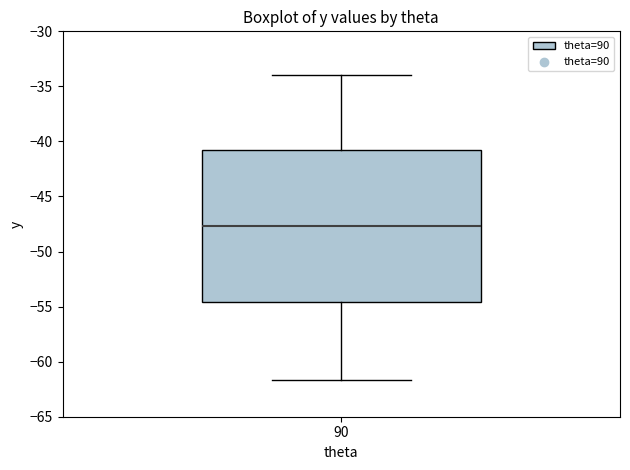

Read this box plot against the y-axis: the position of the median line, the range covered by the box, and the ends of both whiskers. The values are not printed on the chart, so give them approximately, as read against the axis.

median -47.5, box -54.5 to -41.0, whiskers -61.5 to -34.0